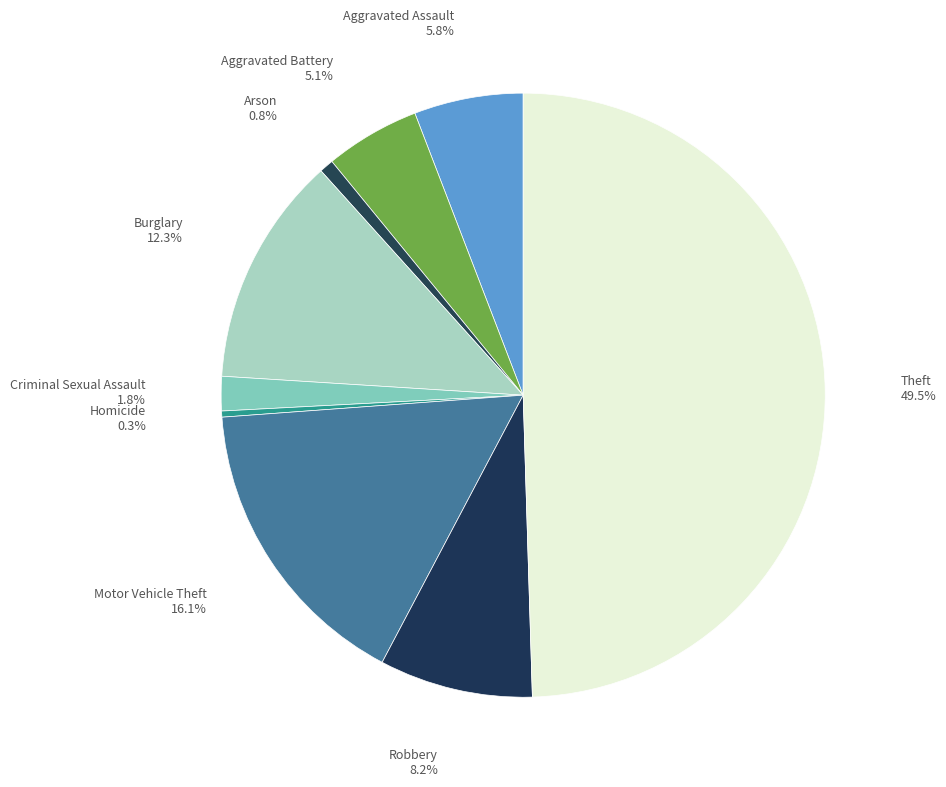

How many slices are in this pie chart?

9